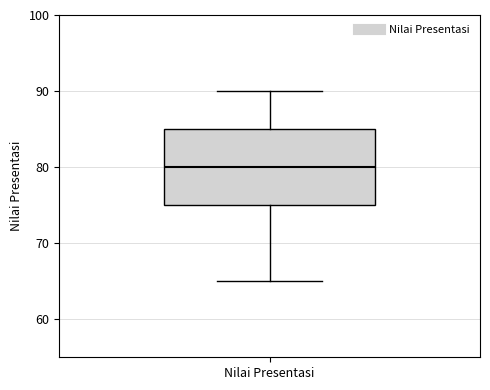

Where does the upper whisker of the box for Nilai Presentasi end on the y-axis? The values are not printed on the chart, so give them approximately, as read against the axis.

90